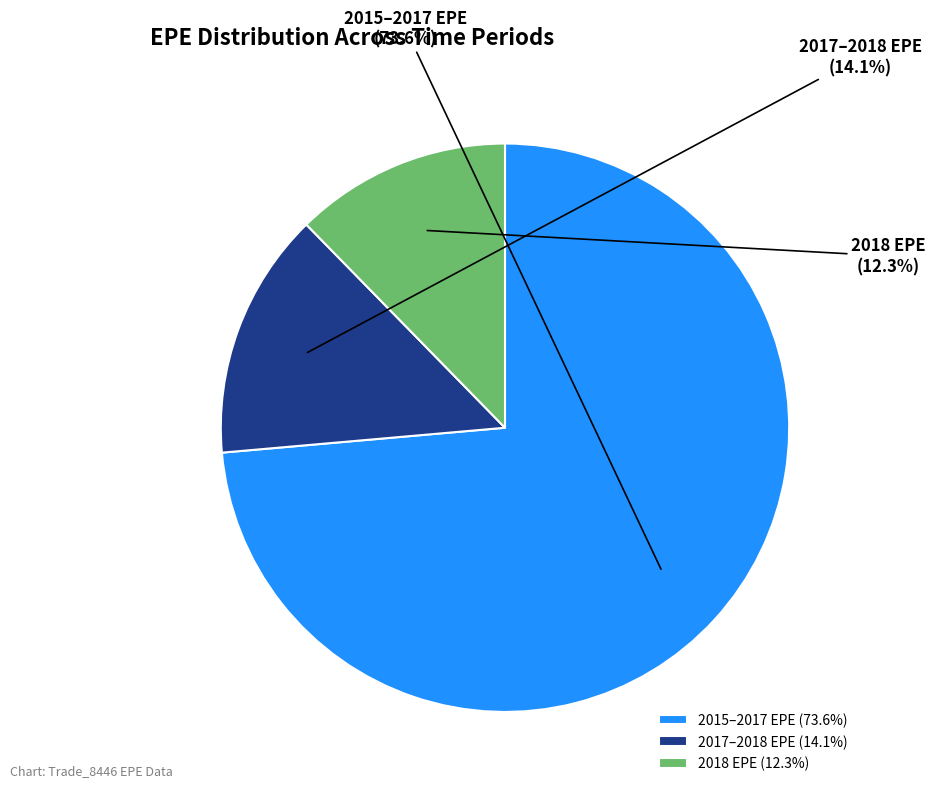

Does 2015–2017 EPE account for over 50% of the chart?

Yes